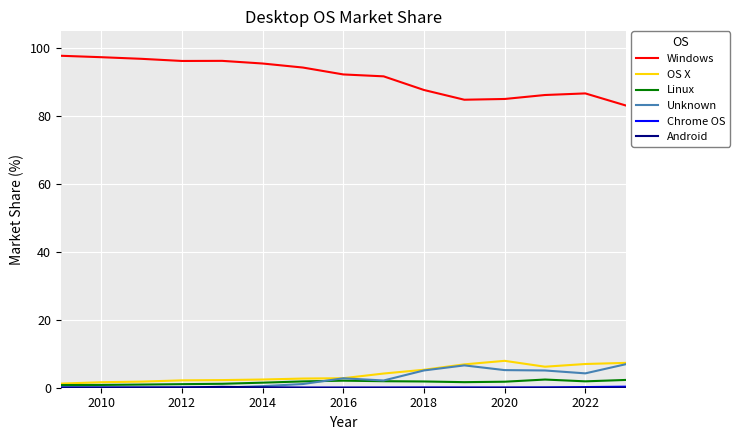

What is the maximum value shown in the chart?

97.8